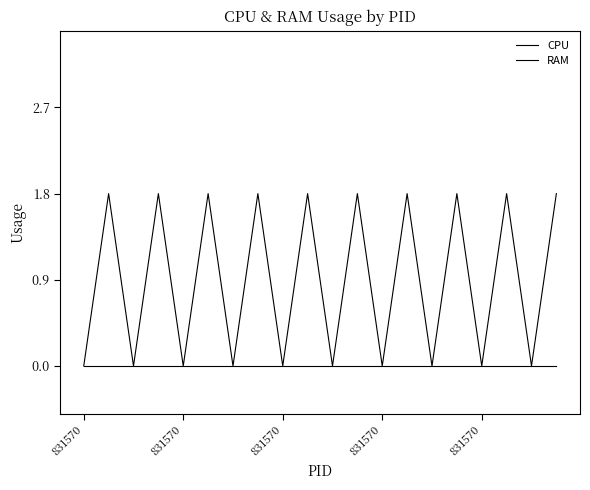

How many interior local valleys does the RAM series have?

9